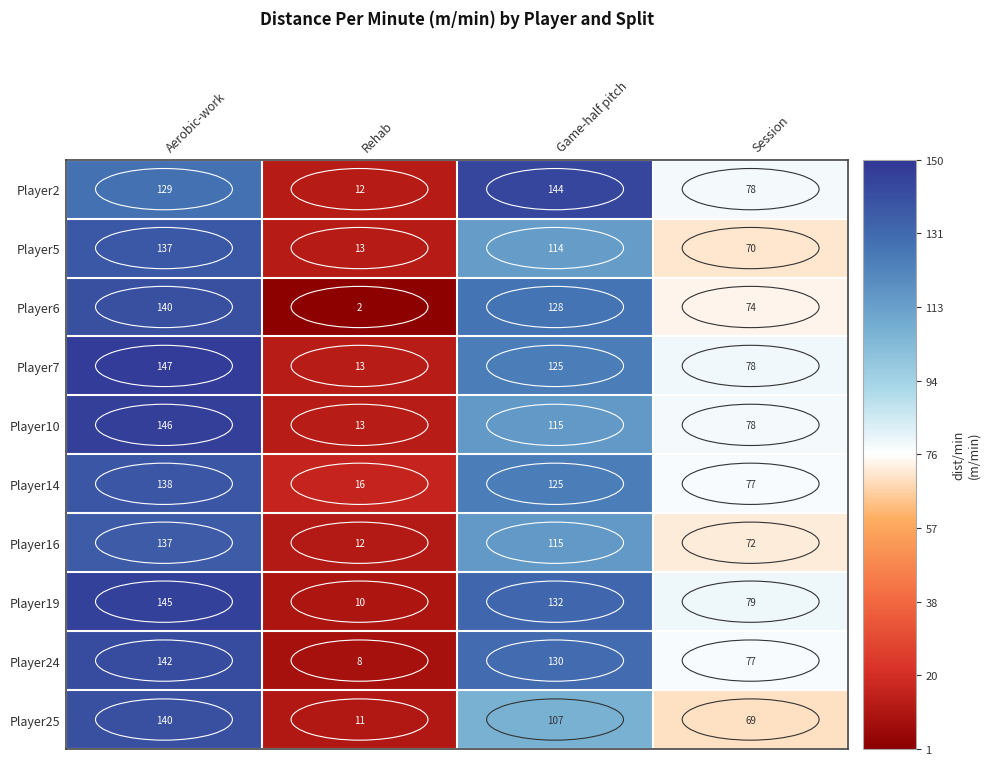

Which label corresponds to the largest value in the chart?

Aerobic-work